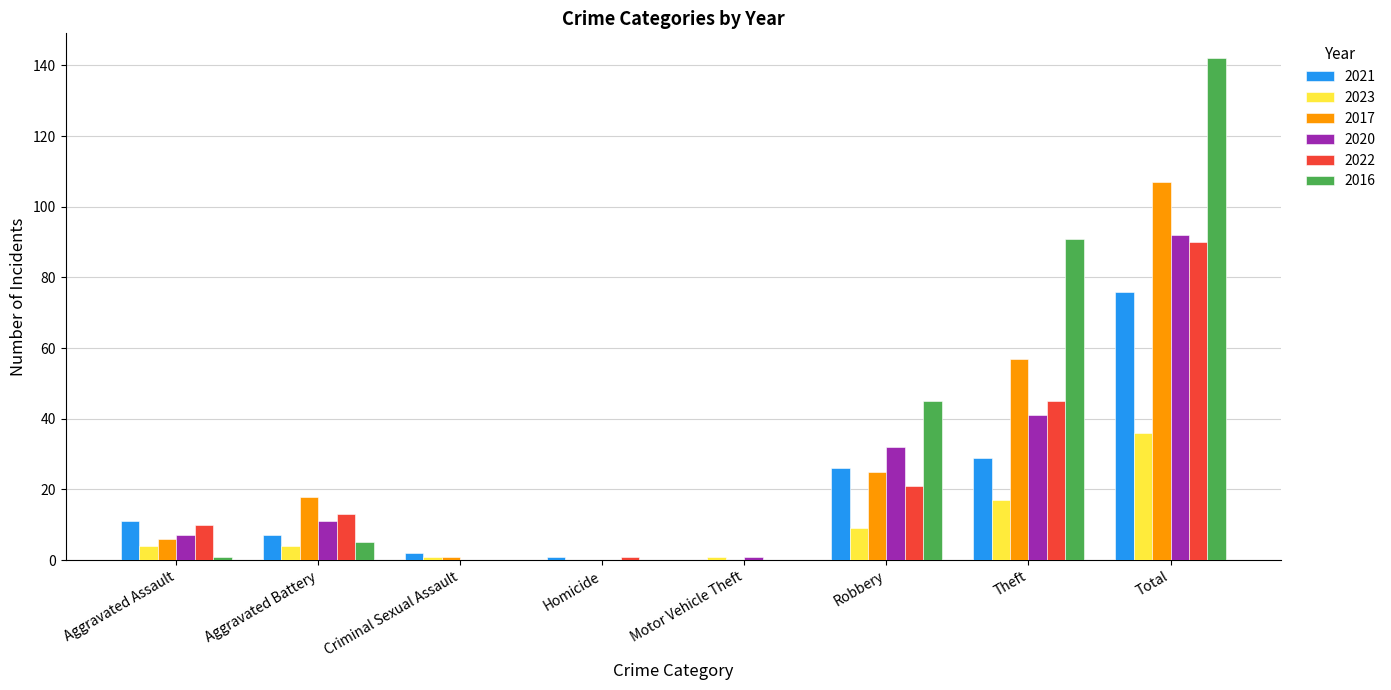

Reading right to left, list all the values displayed in this chart.

2021: Total=76	Theft=29	Robbery=26	Motor Vehicle Theft=0	Homicide=1	Criminal Sexual Assault=2	Aggravated Battery=7	Aggravated Assault=11
2023: Total=36	Theft=17	Robbery=9	Motor Vehicle Theft=1	Homicide=0	Criminal Sexual Assault=1	Aggravated Battery=4	Aggravated Assault=4
2017: Total=107	Theft=57	Robbery=25	Motor Vehicle Theft=0	Homicide=0	Criminal Sexual Assault=1	Aggravated Battery=18	Aggravated Assault=6
2020: Total=92	Theft=41	Robbery=32	Motor Vehicle Theft=1	Homicide=0	Criminal Sexual Assault=0	Aggravated Battery=11	Aggravated Assault=7
2022: Total=90	Theft=45	Robbery=21	Motor Vehicle Theft=0	Homicide=1	Criminal Sexual Assault=0	Aggravated Battery=13	Aggravated Assault=10
2016: Total=142	Theft=91	Robbery=45	Motor Vehicle Theft=0	Homicide=0	Criminal Sexual Assault=0	Aggravated Battery=5	Aggravated Assault=1